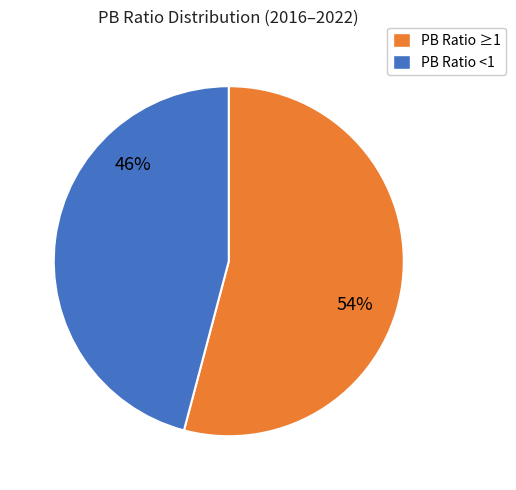

Is there a majority slice in this chart?

Yes